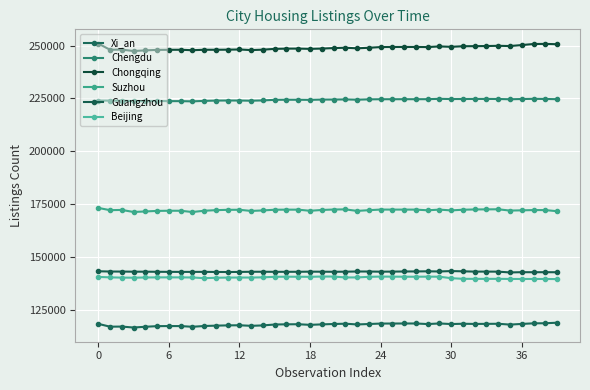

True or false: Guangzhou and Xi_an intersect in this chart.

False